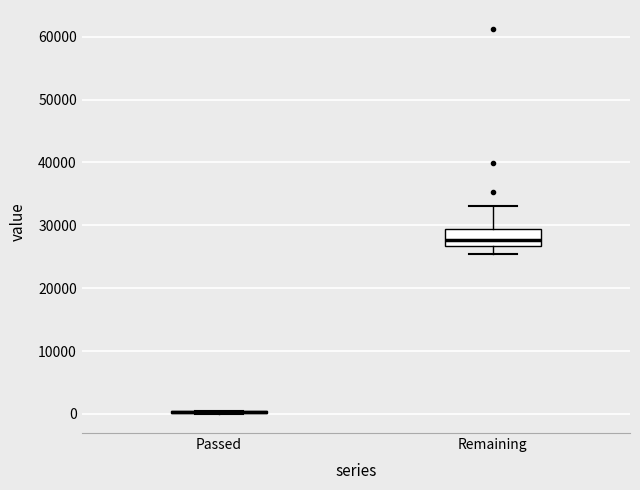

Which box is the tallest, from its lower edge to its upper edge?

Remaining